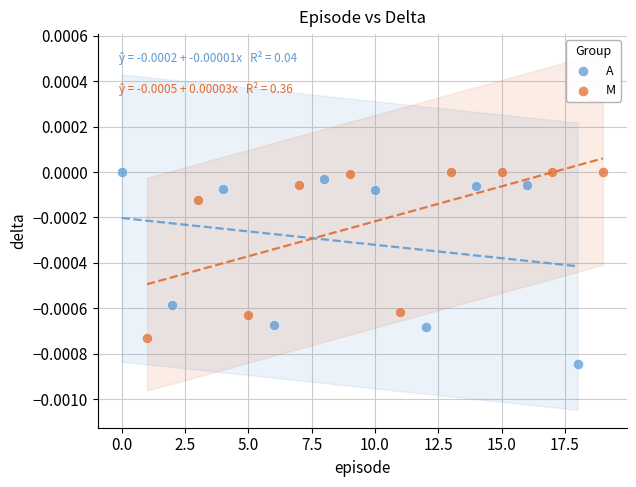

What are all the series names shown in the legend?

A, M